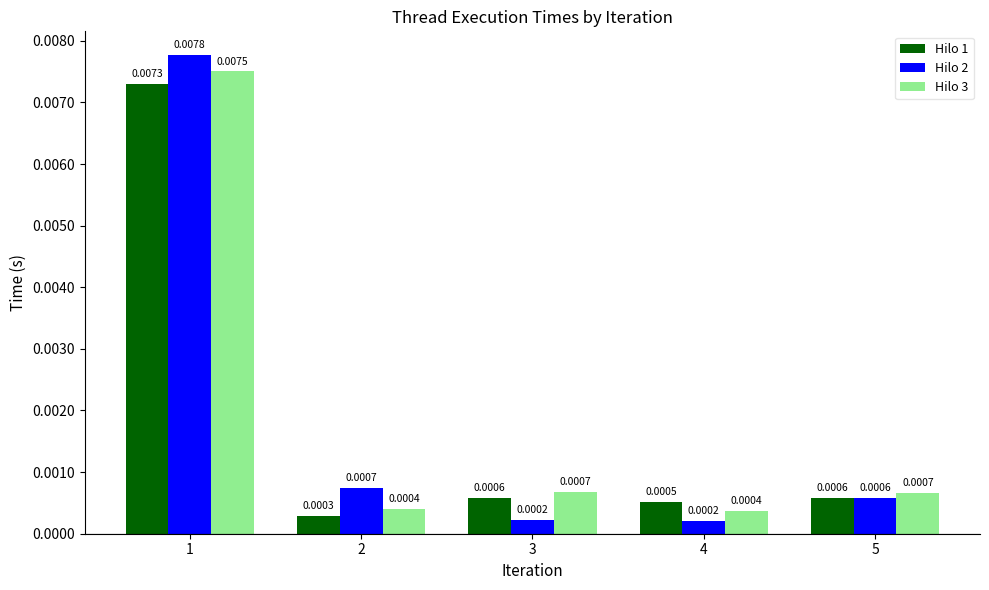

Which series has the largest range (max minus min)?

Hilo 2